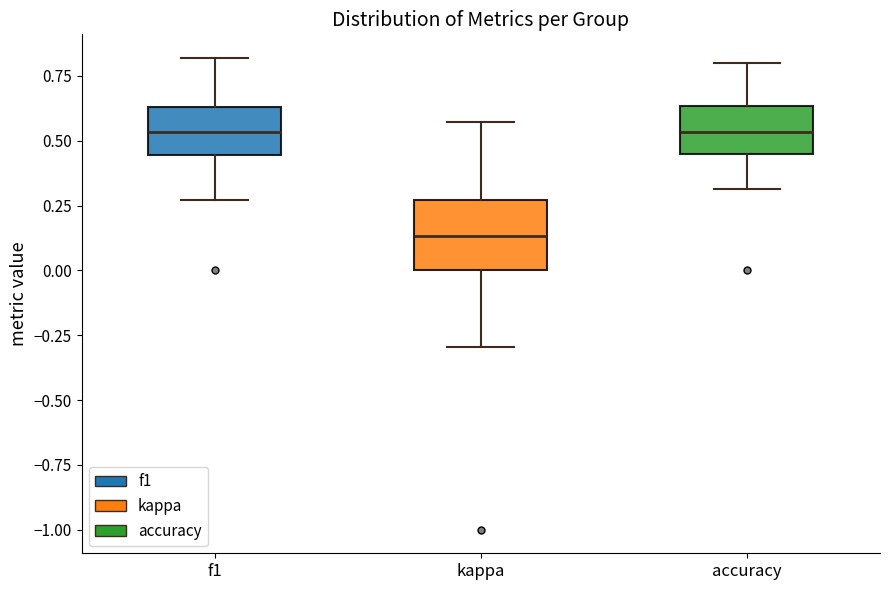

Where does the lower whisker of the box for accuracy end on the y-axis? The values are not printed on the chart, so give them approximately, as read against the axis.

0.30